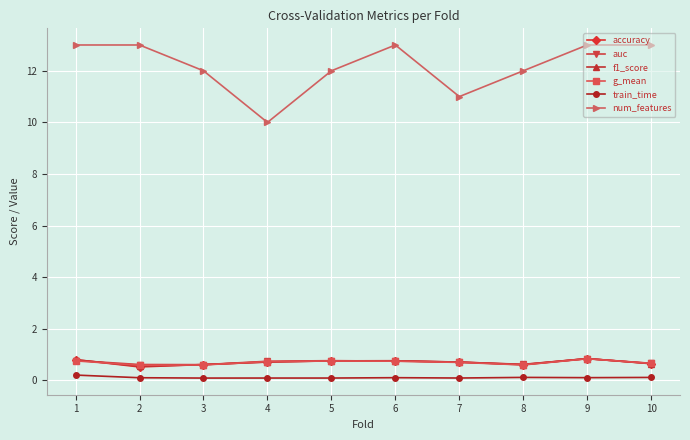

Which series has the largest total across all categories?

num_features